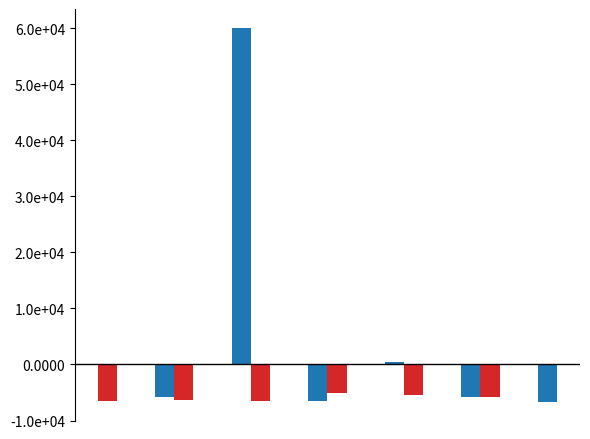

Are the bars grouped side by side (vs. stacked)?

Yes